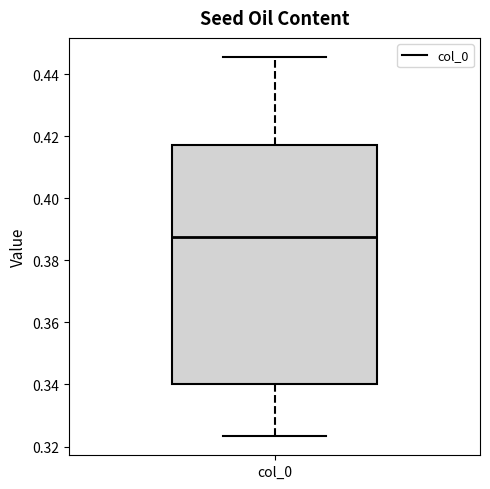

Where does the median line of the box for col_0 sit on the y-axis? The values are not printed on the chart, so give them approximately, as read against the axis.

0.388